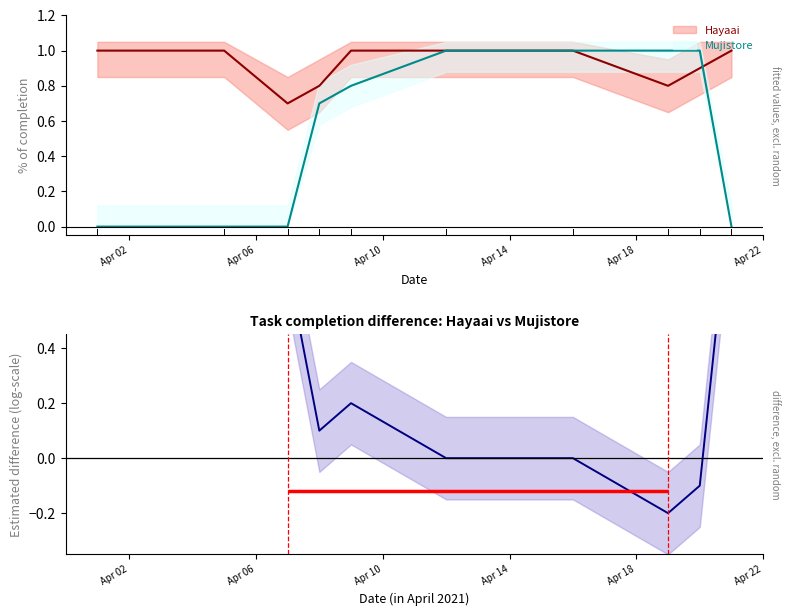

Rank the series by their maximum value, from lowest to highest.

Hayaai, Mujistore